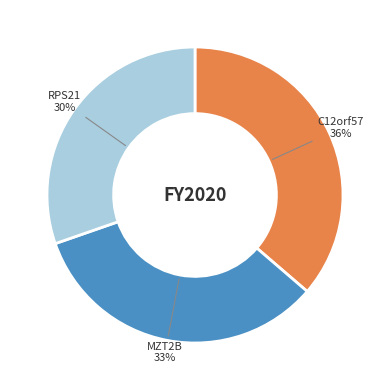

Is the sum of C12orf57 and RPS21 greater than half?

Yes